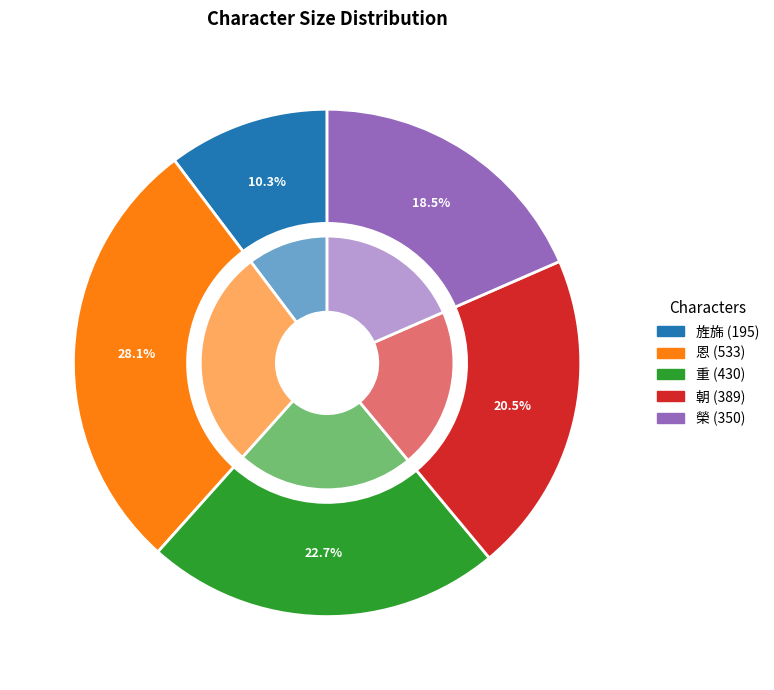

What is the ratio of the value at 重 to the value at 恩?

0.8